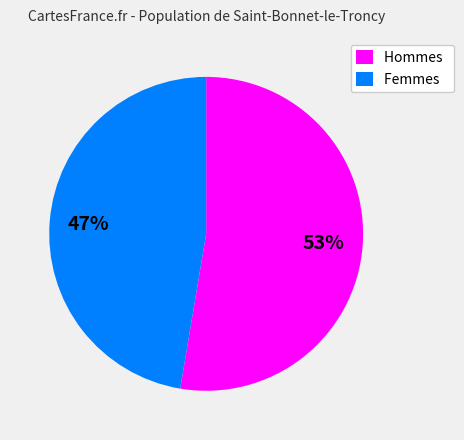

Is the sum of Femmes and Hommes greater than half?

Yes